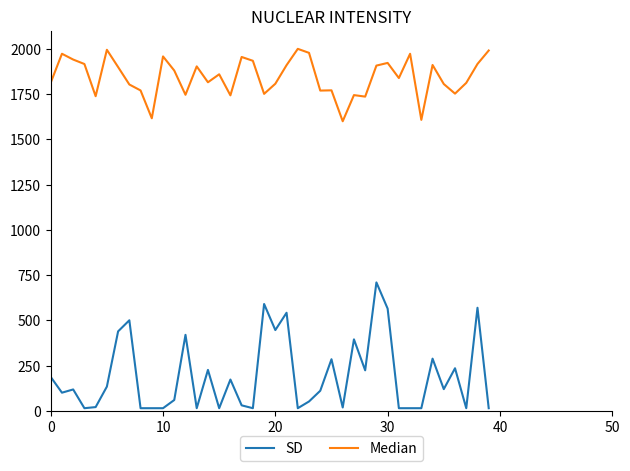

Which series has the widest spread of values?

SD